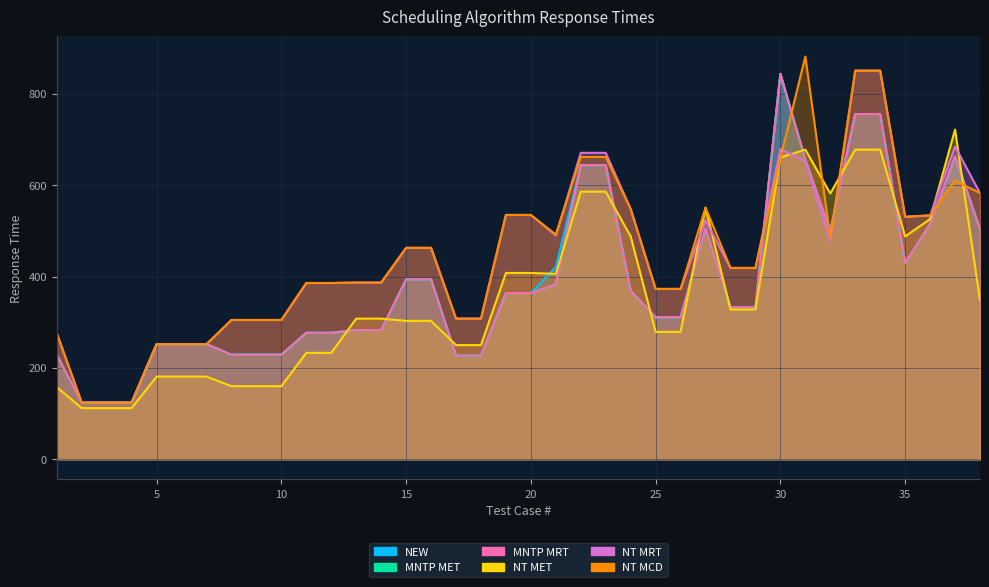

List the series in order of their peak value, lowest first.

NT MET, NEW, MNTP MET, MNTP MRT, NT MRT, NT MCD